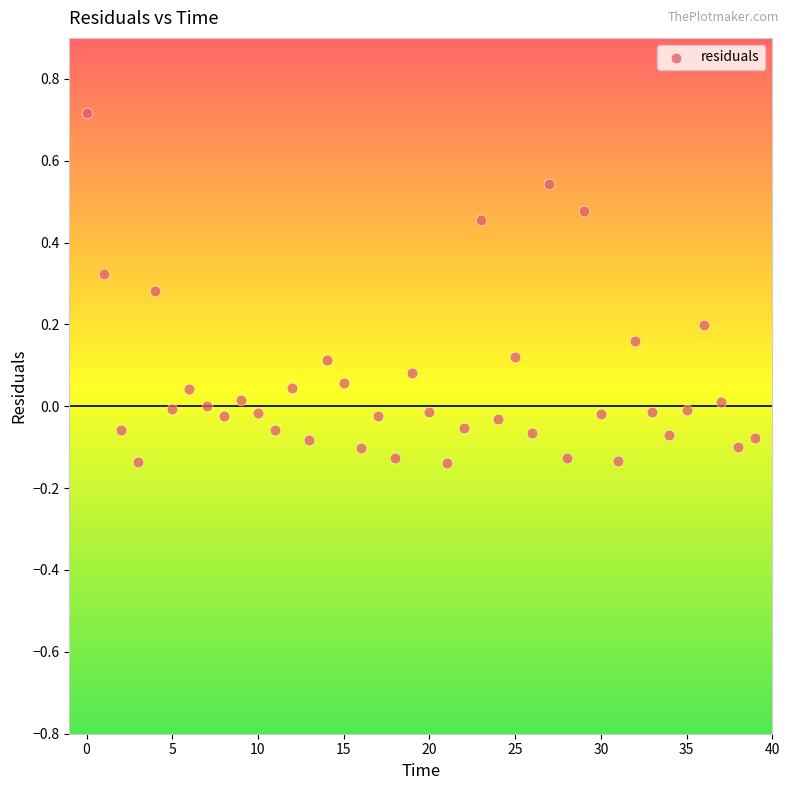

What is the range of Y values (max minus min)?

0.9